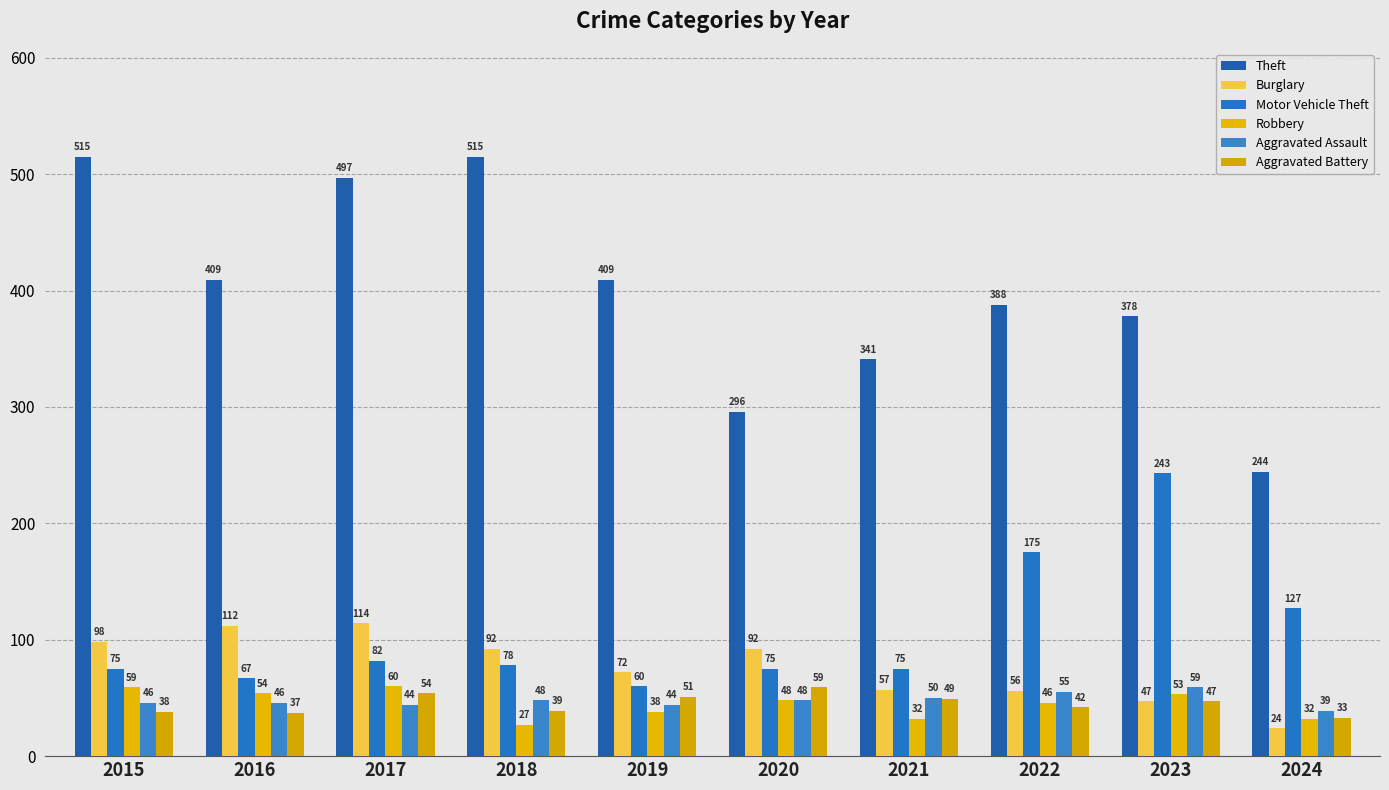

What are all the series names shown in the legend?

Theft, Burglary, Motor Vehicle Theft, Robbery, Aggravated Assault, Aggravated Battery